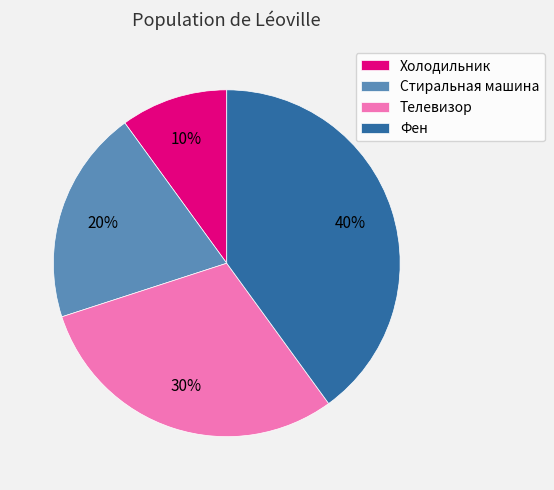

Does Стиральная машина represent more than half of the total?

No